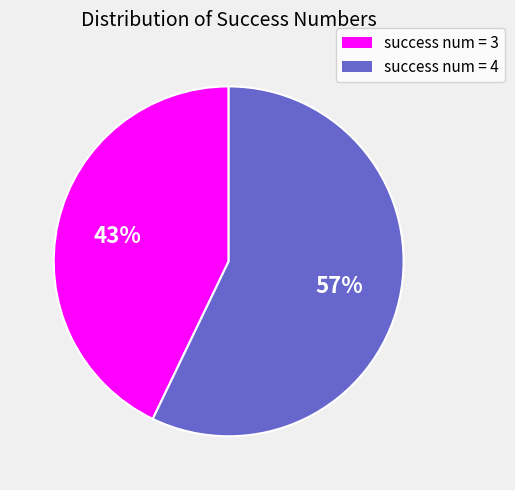

Count the number of slices in the pie.

2